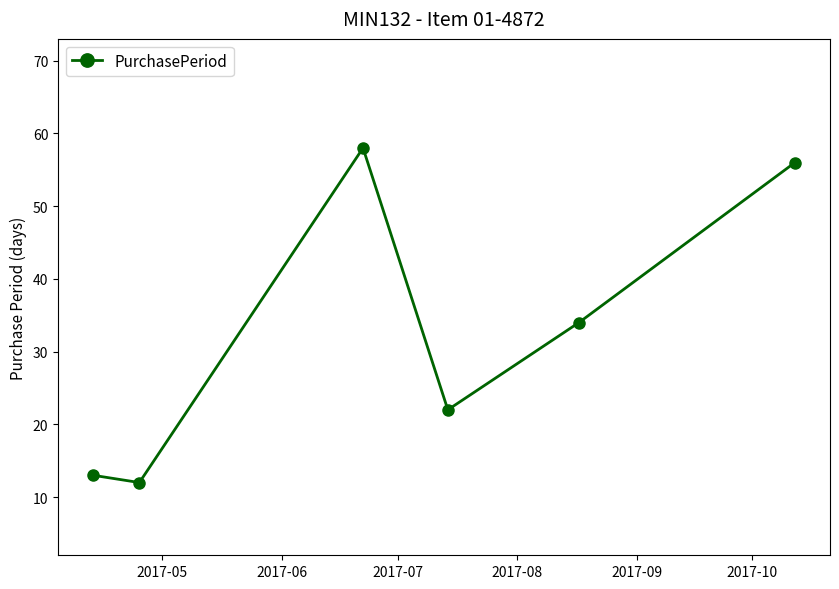

What is the difference between the second highest and minimum values?

44